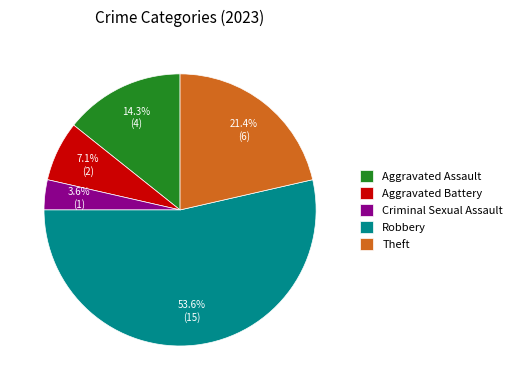

What portion of the pie excludes Aggravated Assault?

85.7%